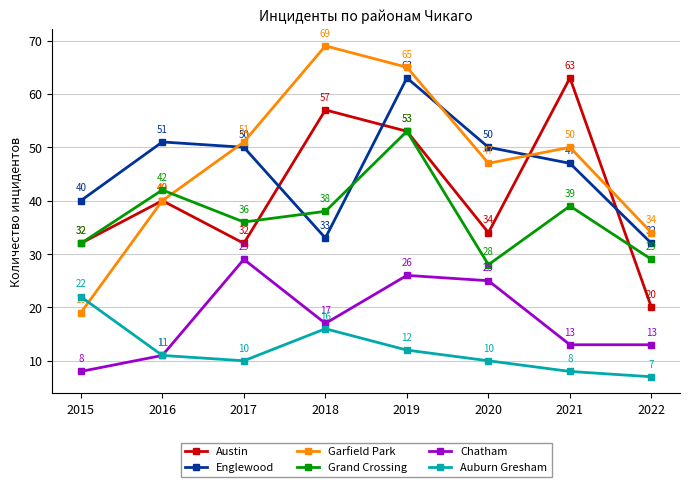

At which category does the chart reach its minimum across all series?

2022